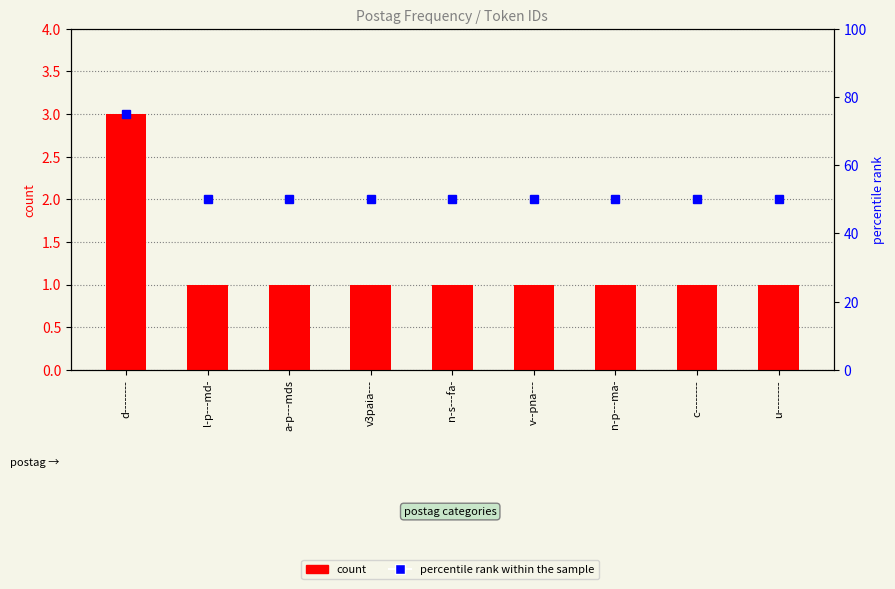

Which category has the highest value in the count series?

d--------